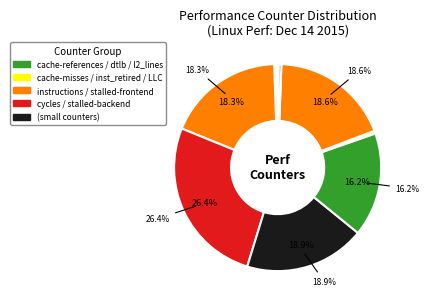

Is there a majority slice in this chart?

No